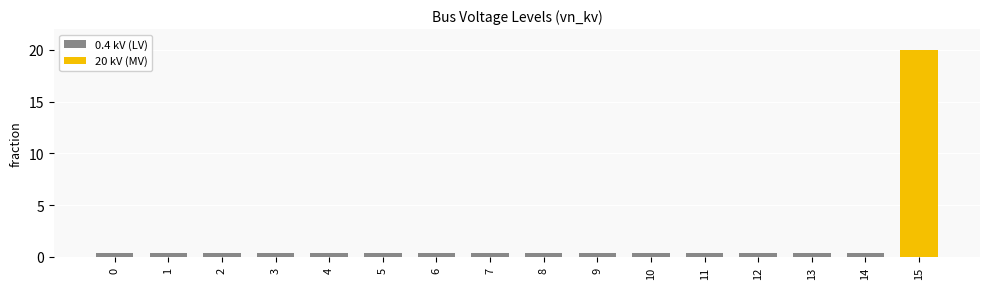

Reading left to right, list all the values displayed in this chart.

0=0.4	1=0.4	2=0.4	3=0.4	4=0.4	5=0.4	6=0.4	7=0.4	8=0.4	9=0.4	10=0.4	11=0.4	12=0.4	13=0.4	14=0.4	15=20.0